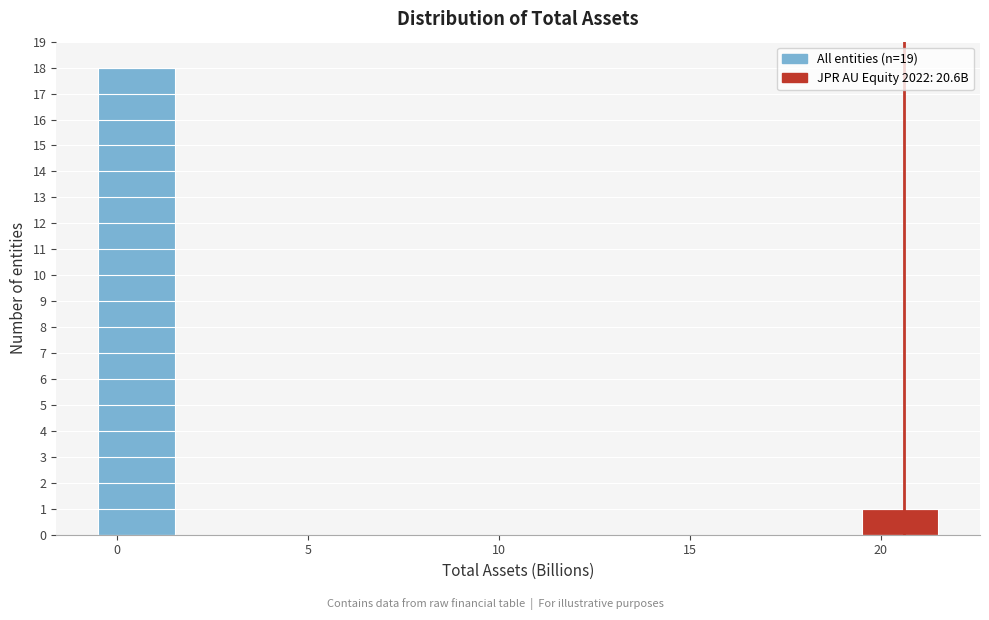

Reading left to right, list every bar in this chart as the range it spans on the x-axis followed by its height. The values are not printed on the chart, so give them approximately, as read against the axis.

-0.5 to 1.5: 18
1.5 to 3.5: 0
3.5 to 5.5: 0
5.5 to 7.5: 0
7.5 to 9.5: 0
9.5 to 11.5: 0
11.5 to 13.5: 0
13.5 to 15.5: 0
15.5 to 17.5: 0
17.5 to 19.5: 0
19.5 to 21.5: 1